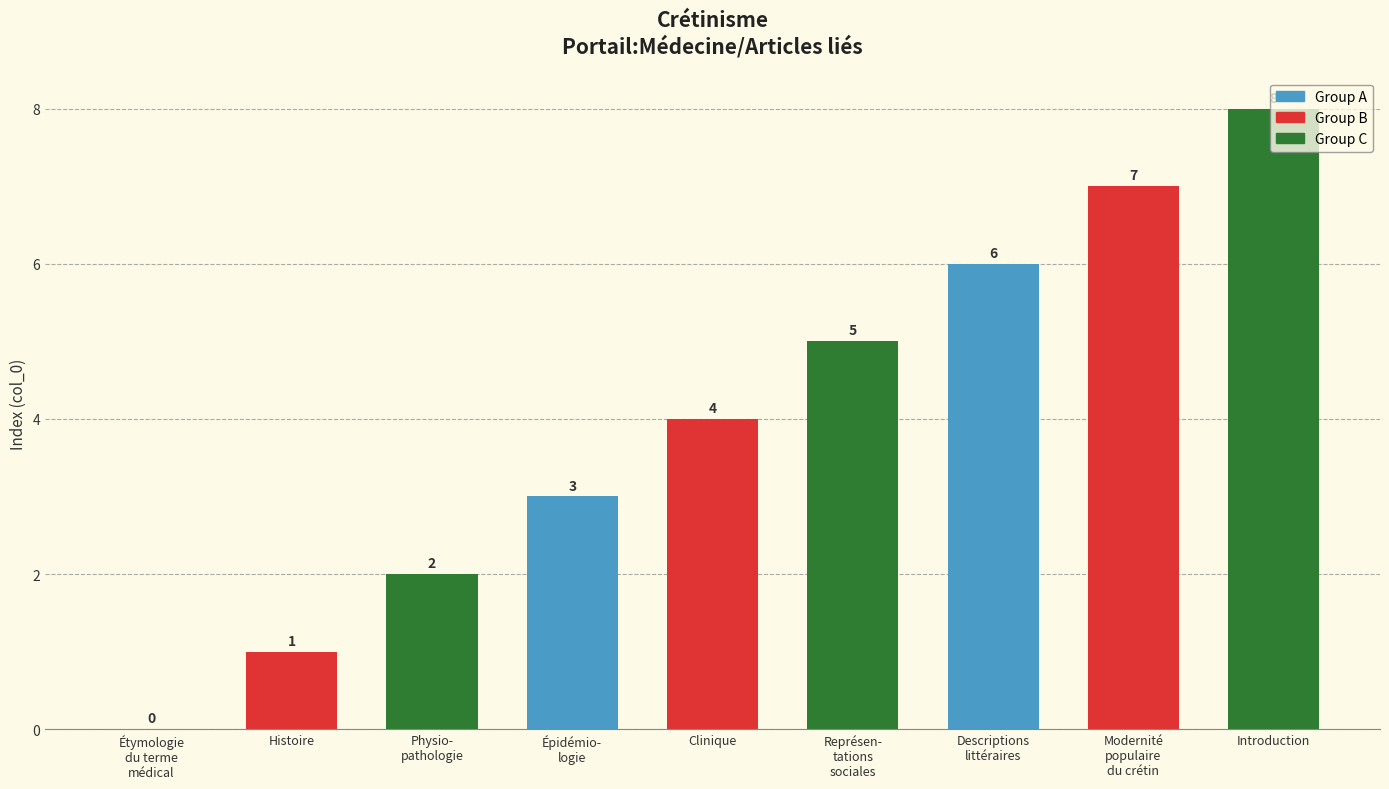

The value at Représen-
tations
sociales is 7. True or false?

False